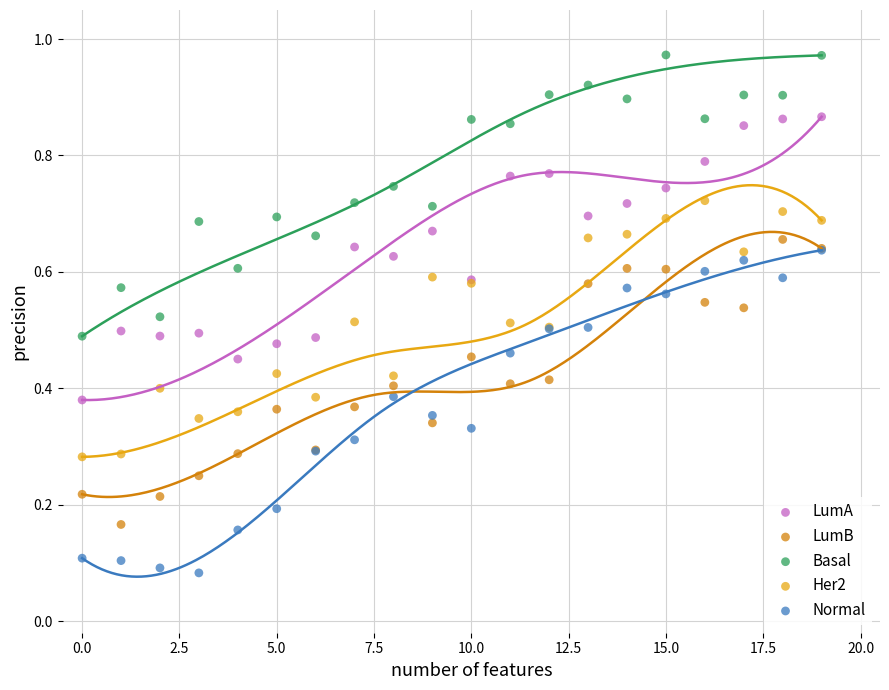

Which series has the largest Y range (max minus min)?

Normal